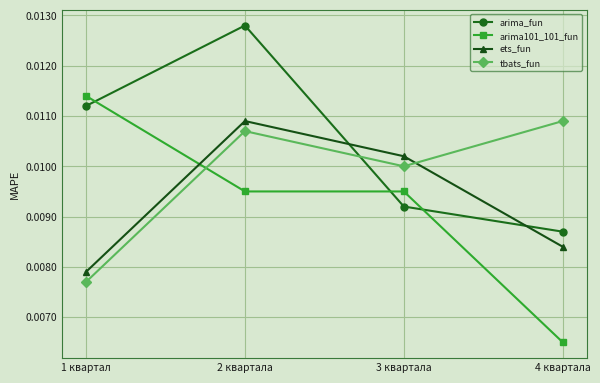

Where is tbats_fun nearest to the value 0?

1 квартал